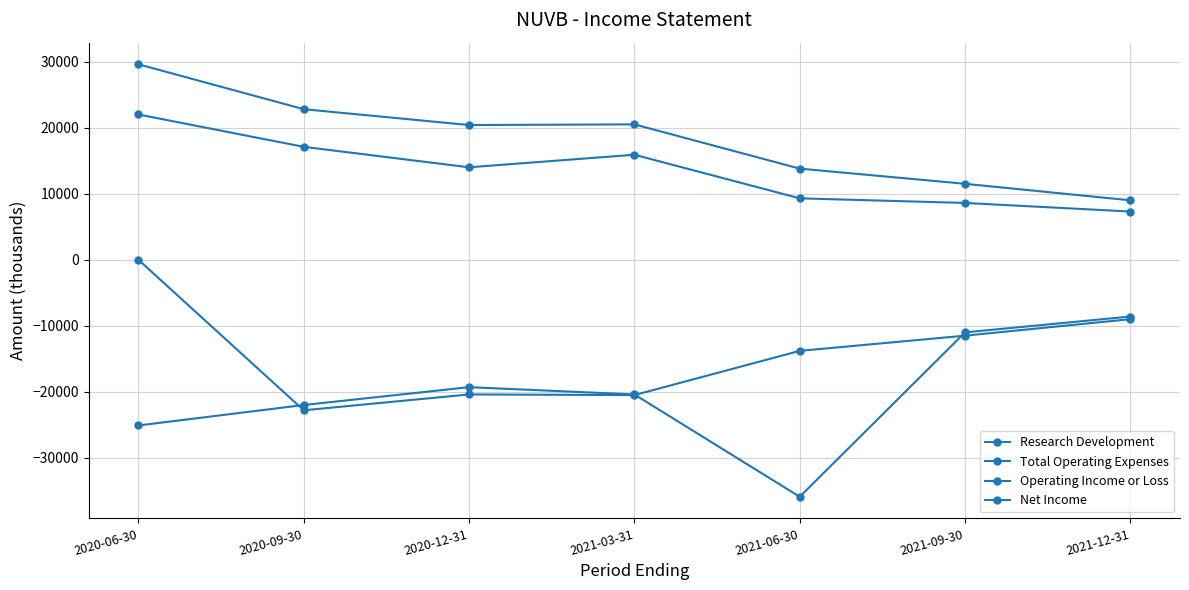

How many data points in Operating Income or Loss are less than -13800?

3